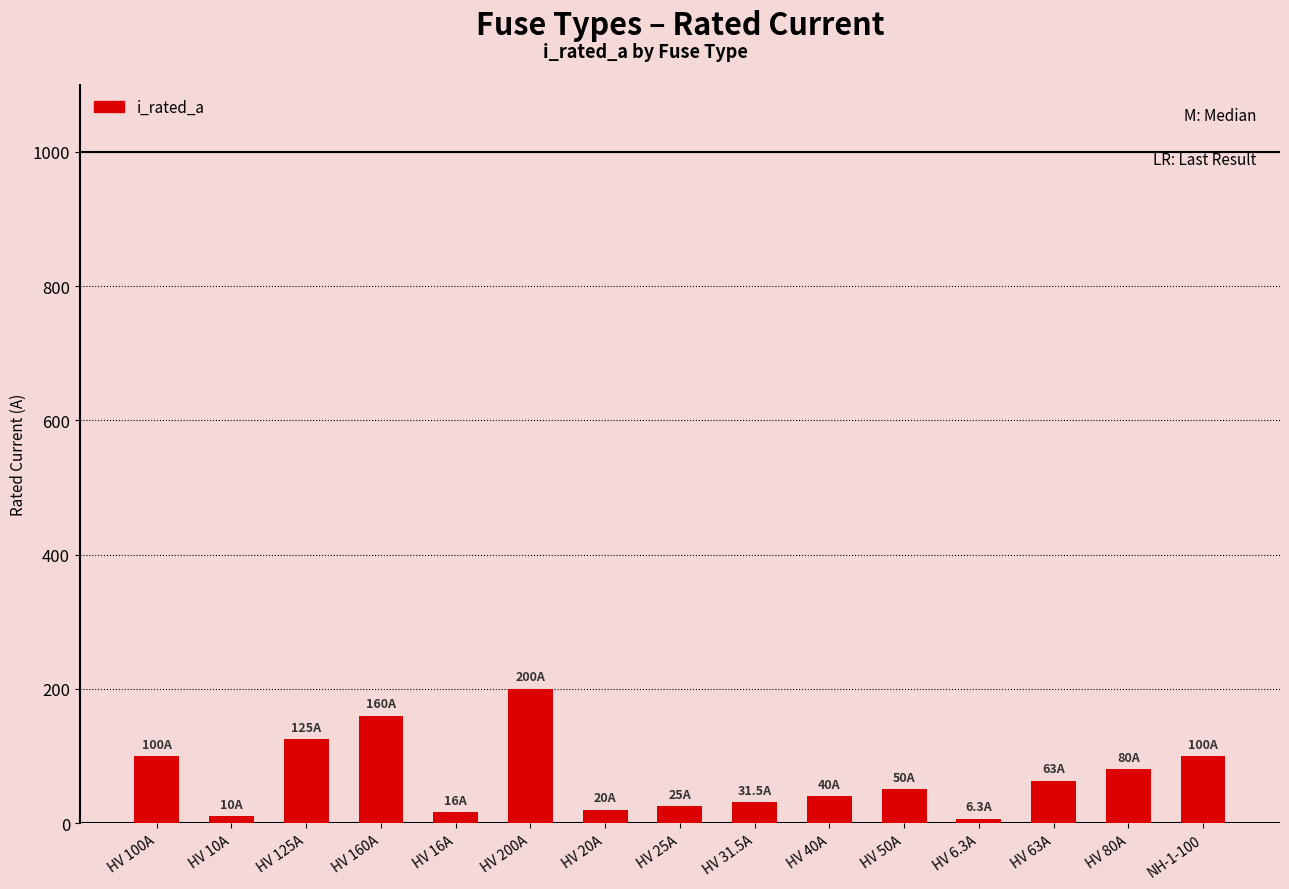

What is the difference between the maximum and minimum values?

193.7